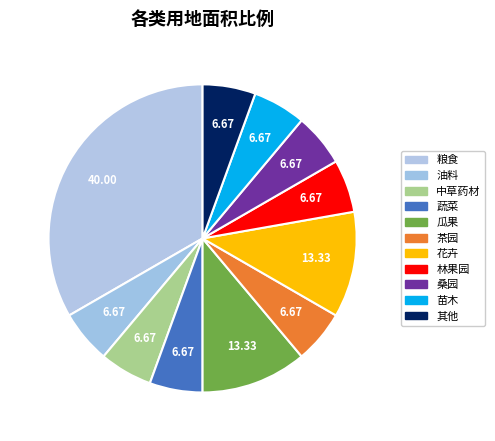

How many slices are in this pie chart?

11